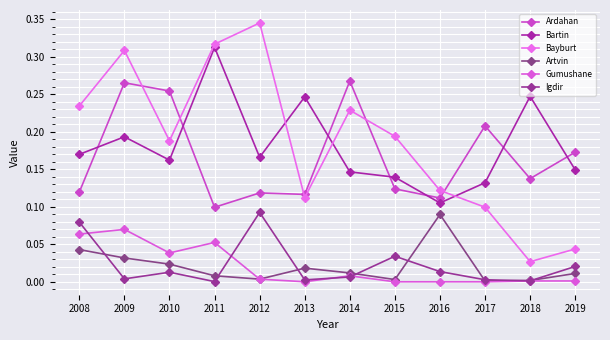

Between 2010 and 2012, which is larger?

2010